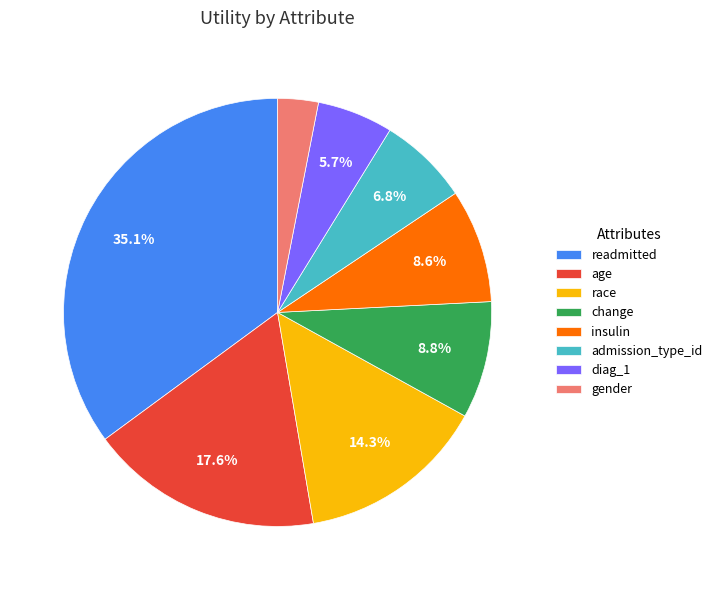

The change slice represents 15% of the pie. True or false?

False